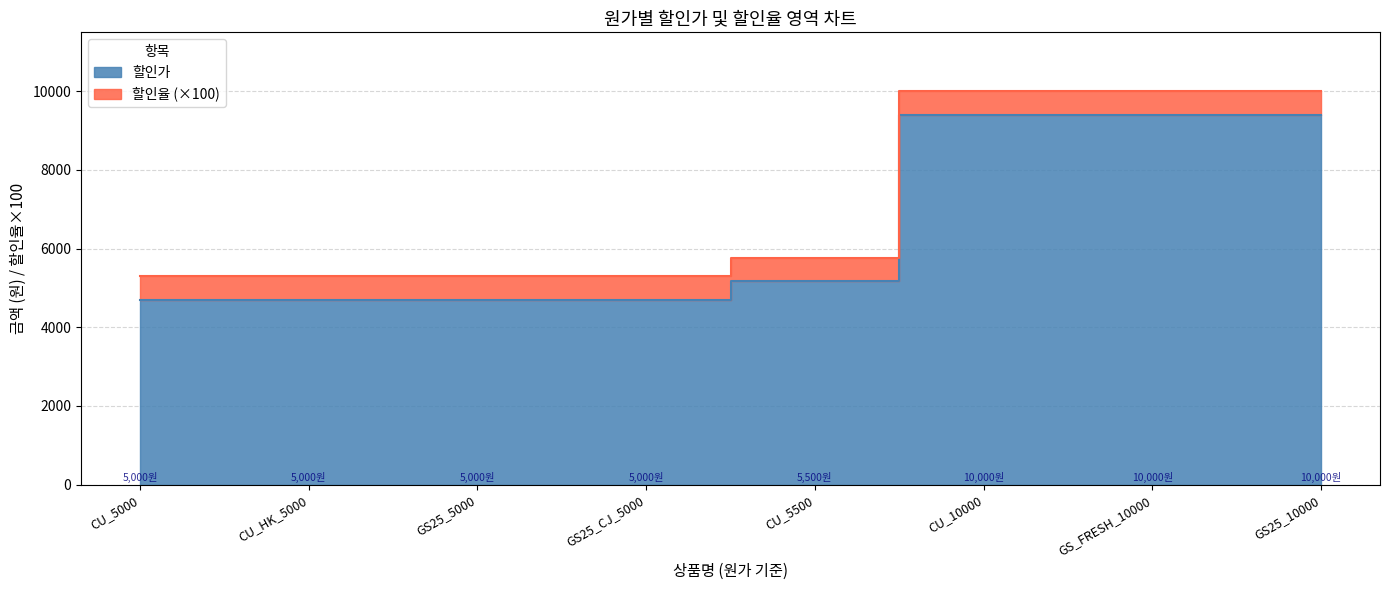

Is it true that the value at CU_HK_5000 is 7565?

False